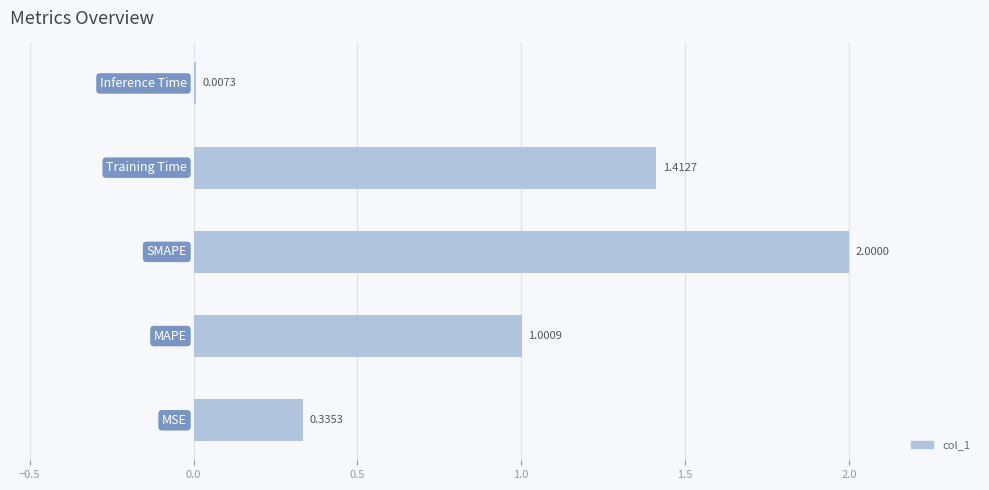

What is the sum of all values?

4.8